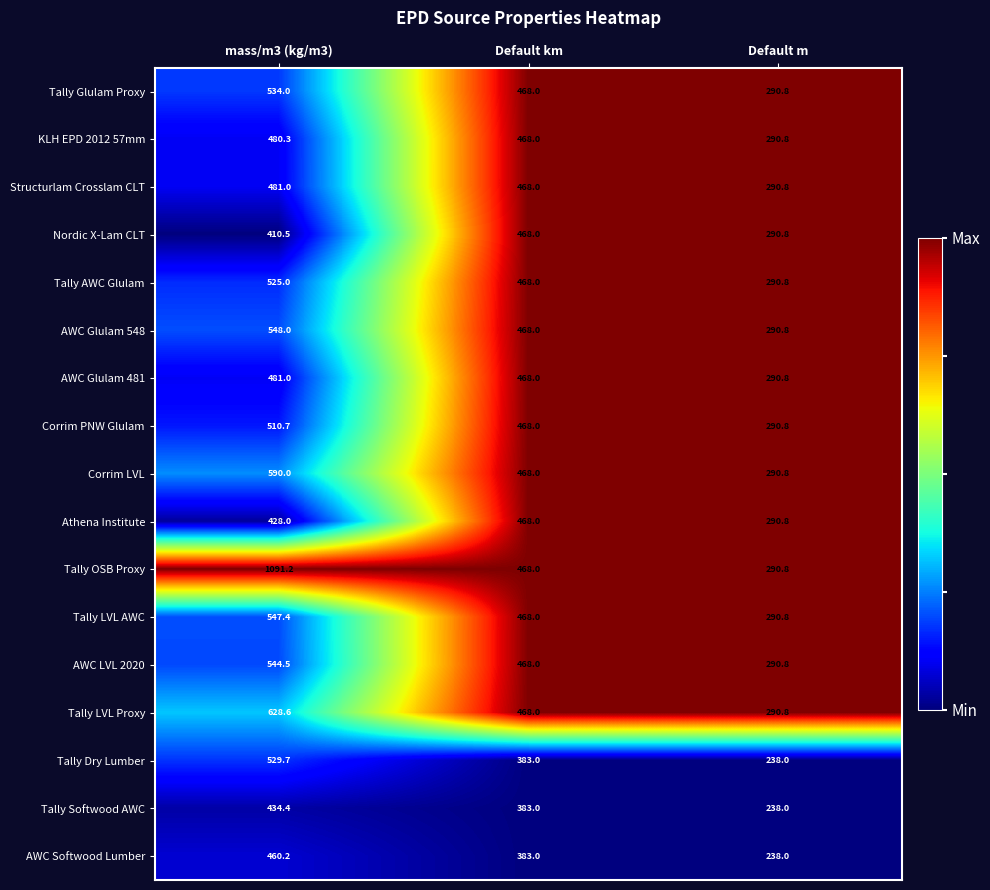

What is the difference between the highest and lowest values at Default km?

85.0